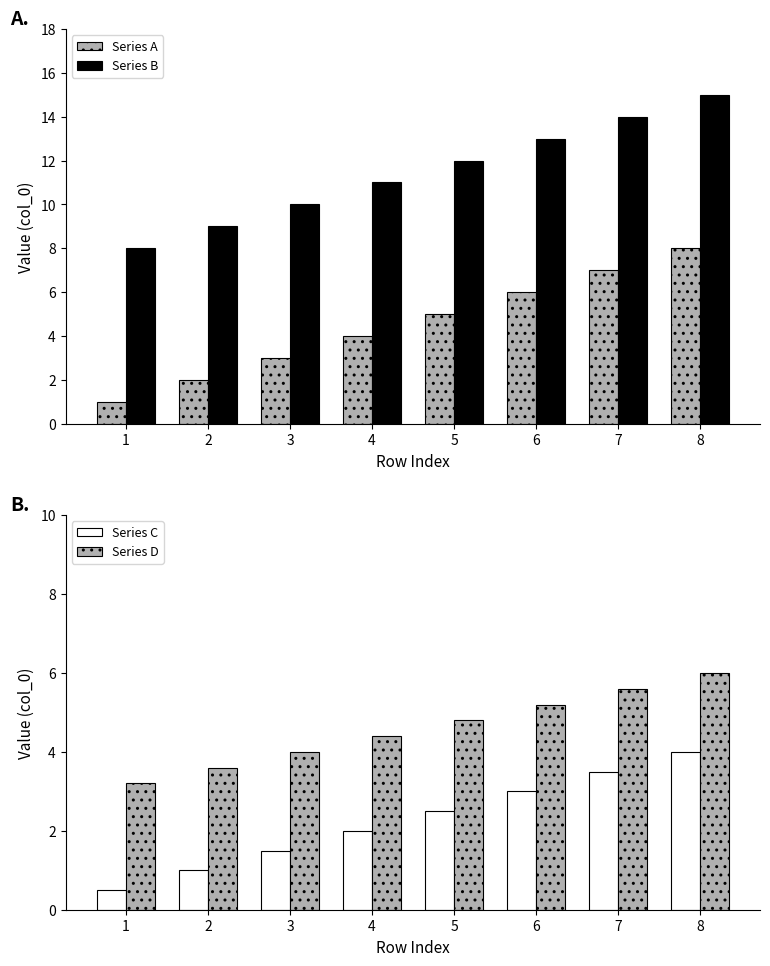

Which has a higher value, 6 or 3?

6